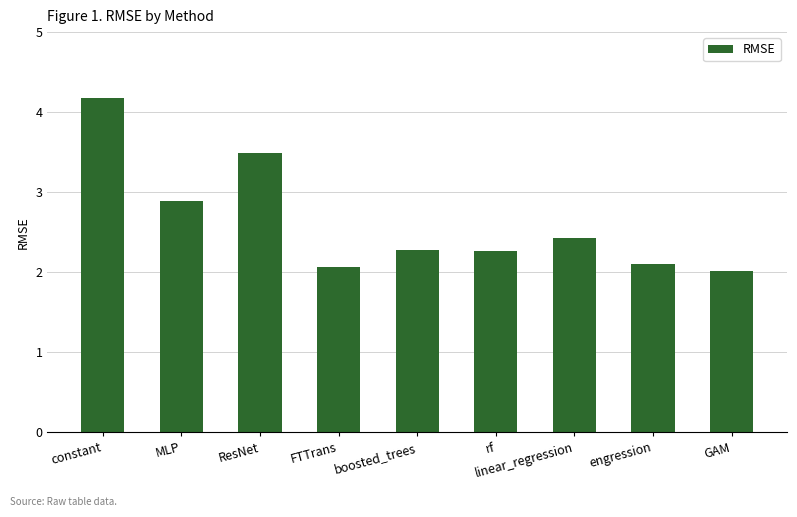

Which category has the lowest value across all series?

GAM